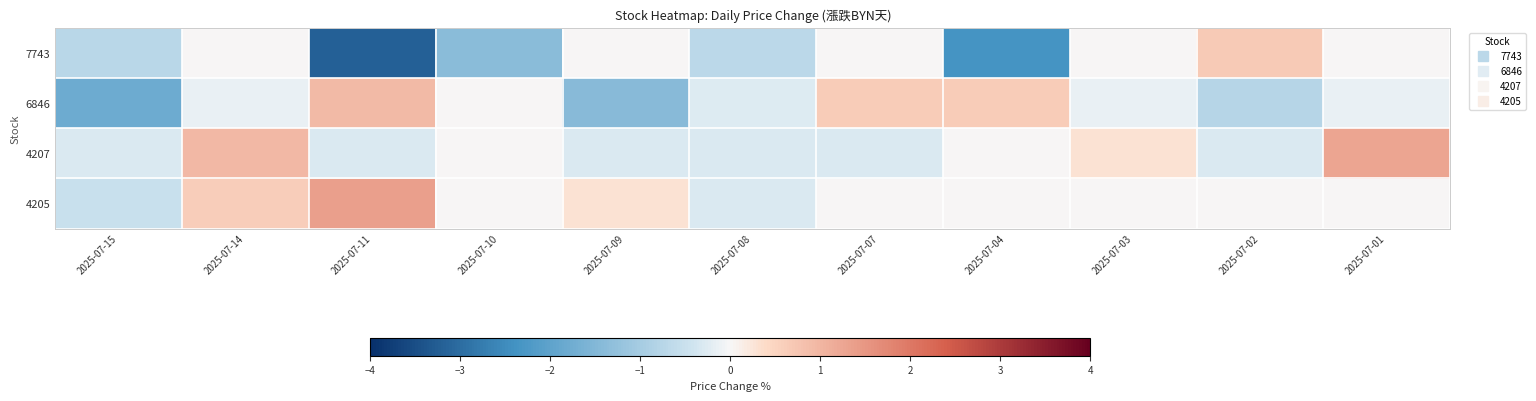

Rank the series at 2025-07-08 from lowest to highest value.

7743, 4207, 4205, 6846